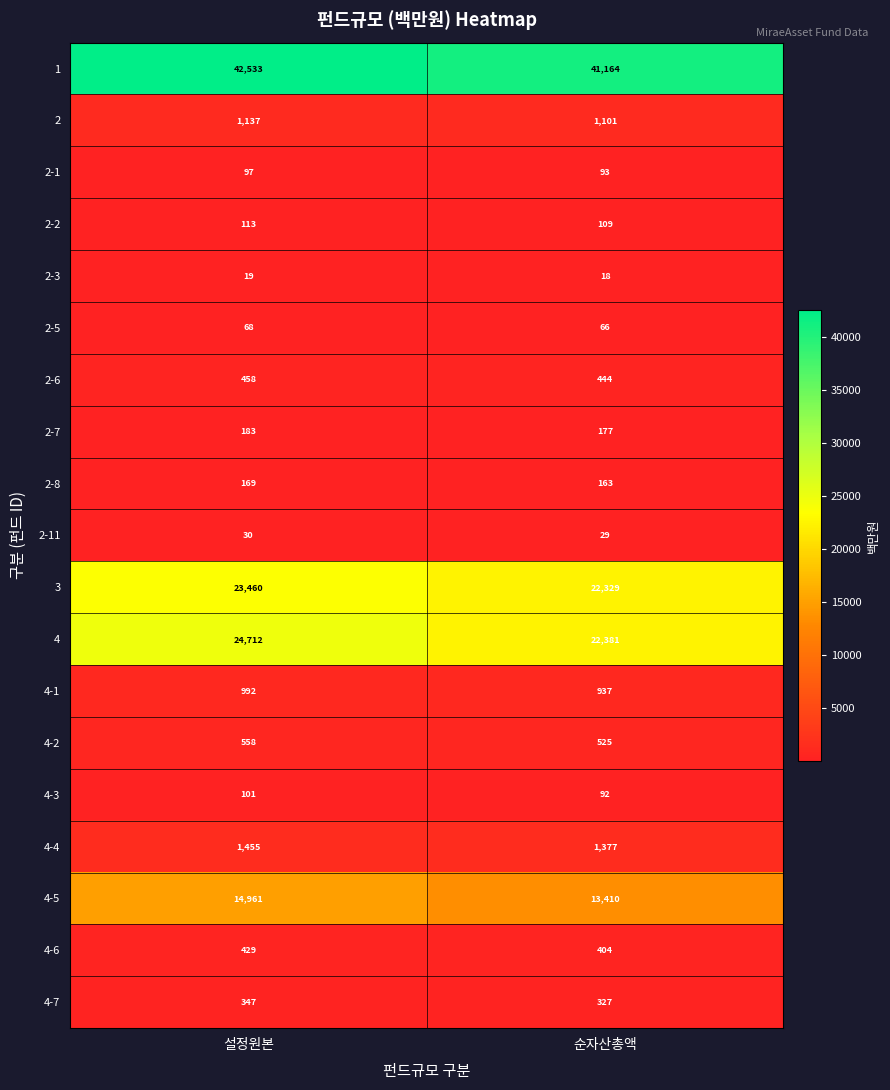

What is the difference between the 4-4 values at 순자산총액 and 설정원본?

78